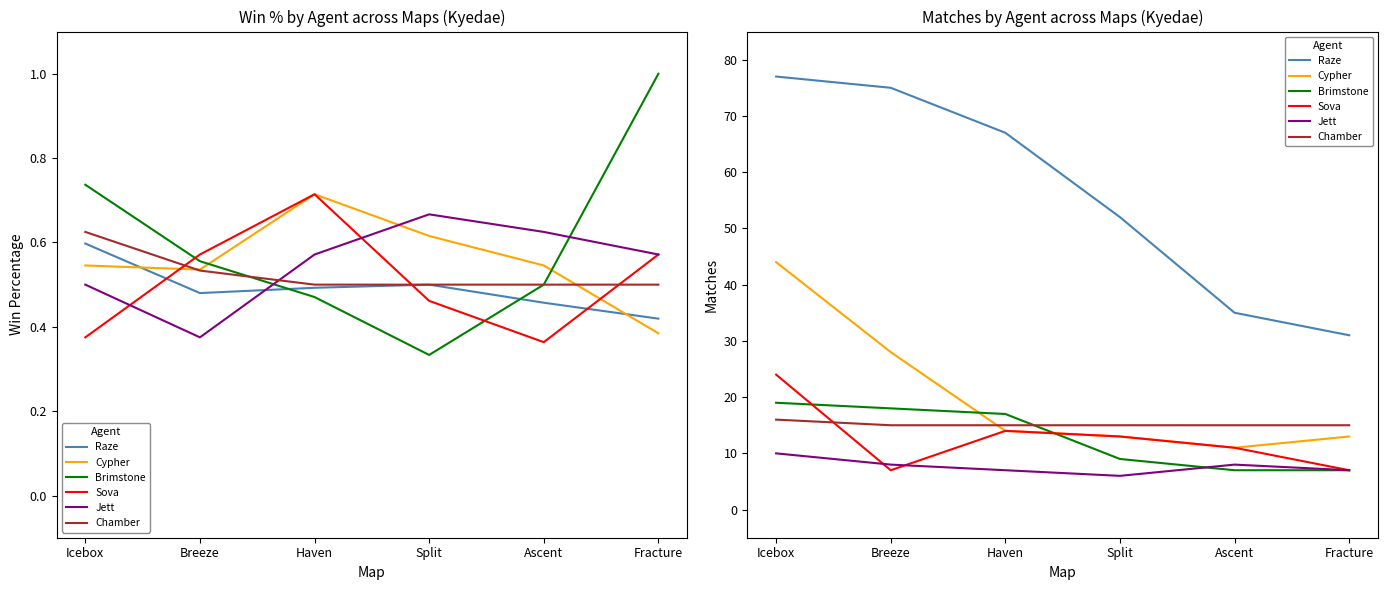

Between Split and Ascent, which series saw the biggest shift?

Raze